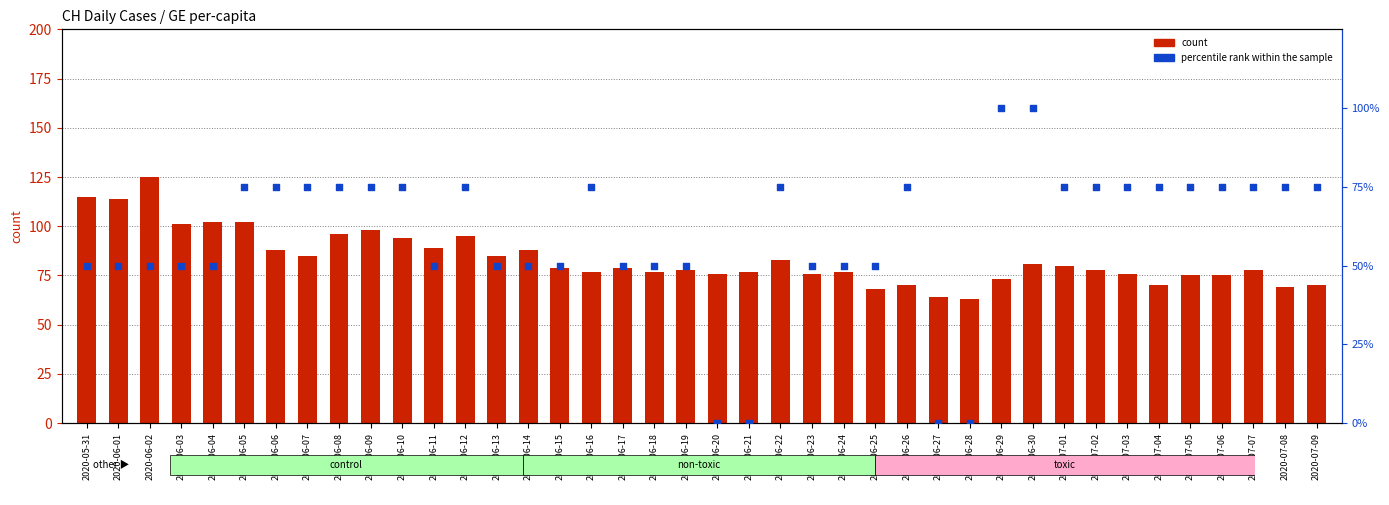

At how many categories does at least one series exceed 81?

18